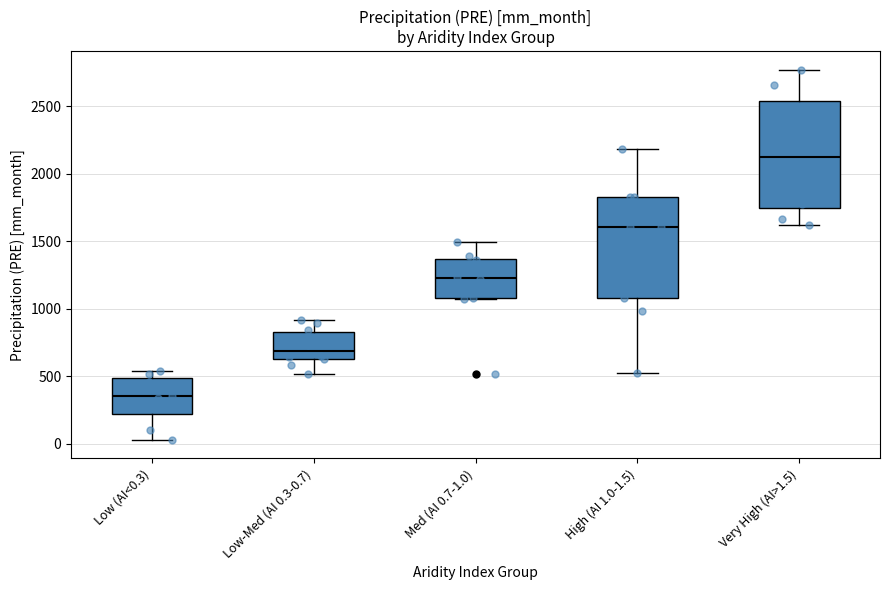

Reading left to right, read every box against the y-axis: the position of its median line, the range the box covers, and the ends of its whiskers. The values are not printed on the chart, so give them approximately, as read against the axis.

Low (AI<0.3): median 350, box 200 to 500, whiskers 50 to 550
Low-Med (AI 0.3-0.7): median 700, box 650 to 800, whiskers 500 to 900
Med (AI 0.7-1.0): median 1250, box 1100 to 1350, whiskers 1050 to 1500
High (AI 1.0-1.5): median 1600, box 1100 to 1850, whiskers 500 to 2200
Very High (AI>1.5): median 2100, box 1750 to 2550, whiskers 1600 to 2750